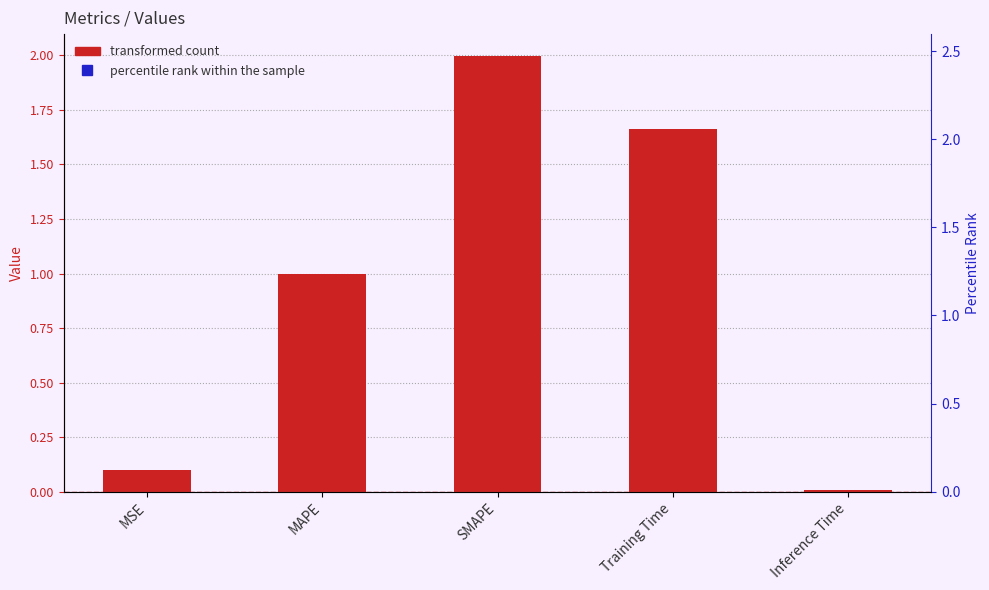

What is the difference between the values at Training Time and MAPE?

0.7